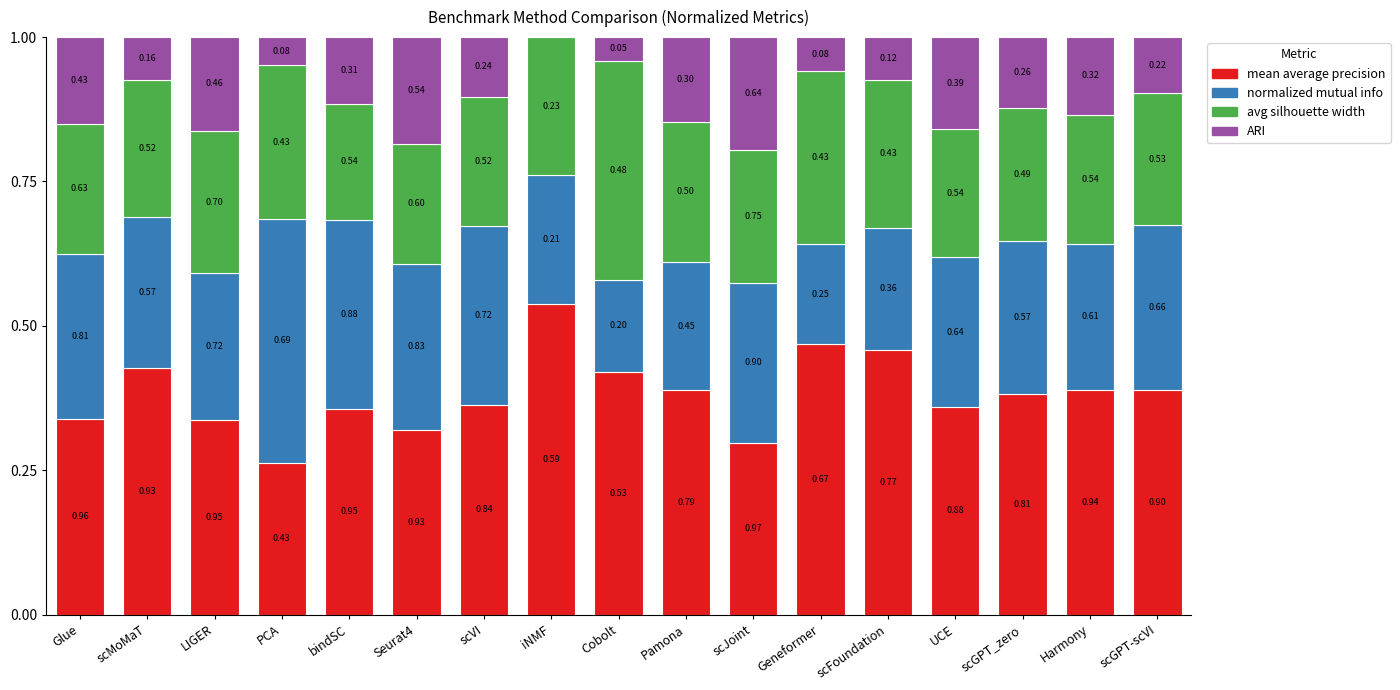

What are all the series names shown in the legend?

mean average precision, normalized mutual info, avg silhouette width, ARI